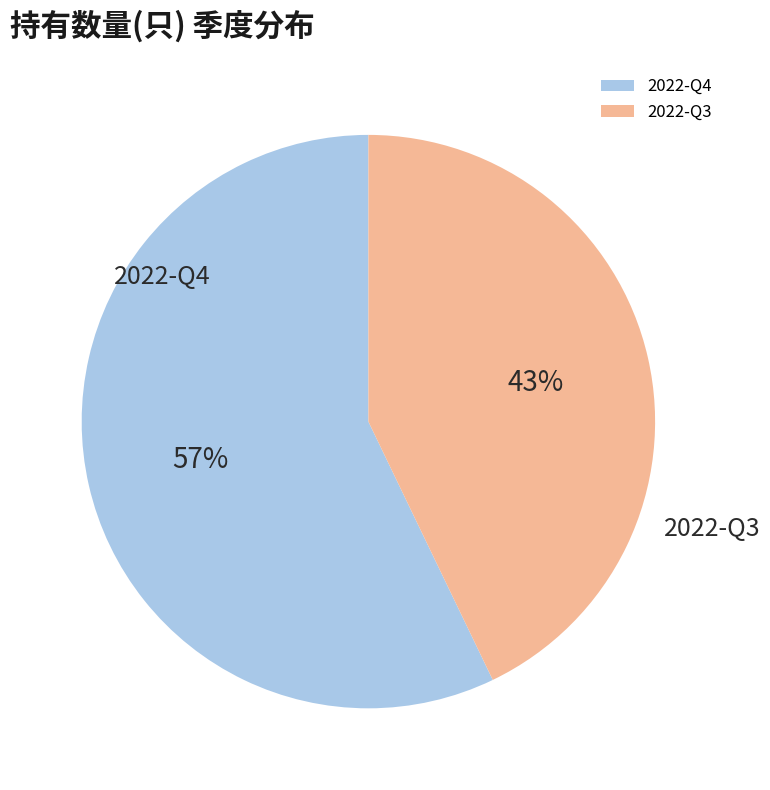

What percentage is the 2022-Q4 slice, to the nearest percent?

57%